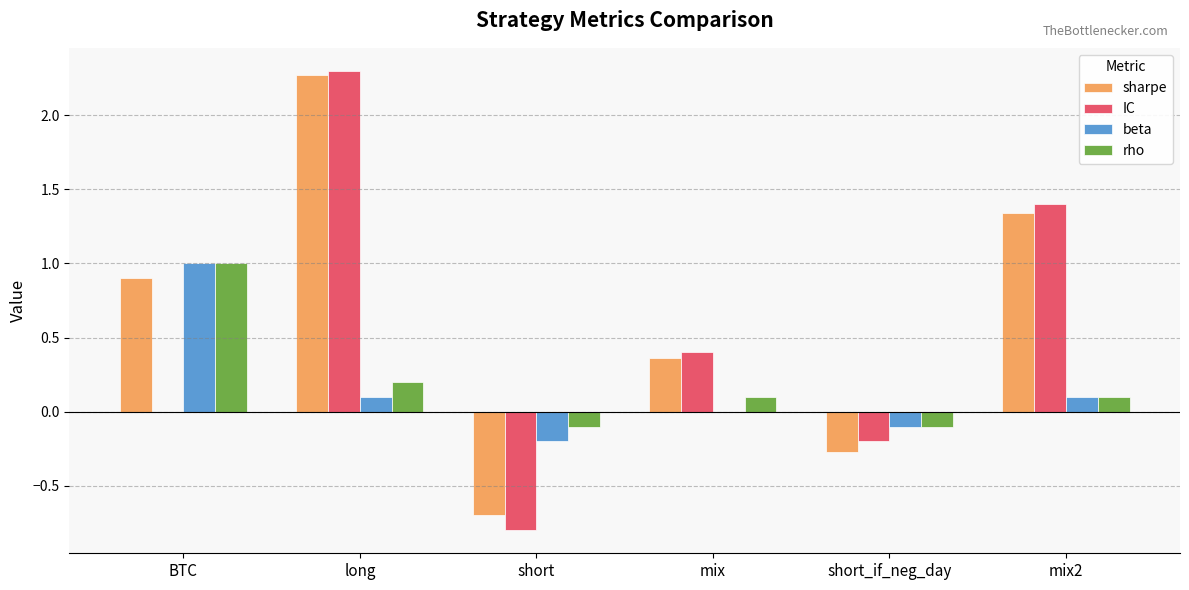

What is the total value across all series at mix2?

2.9